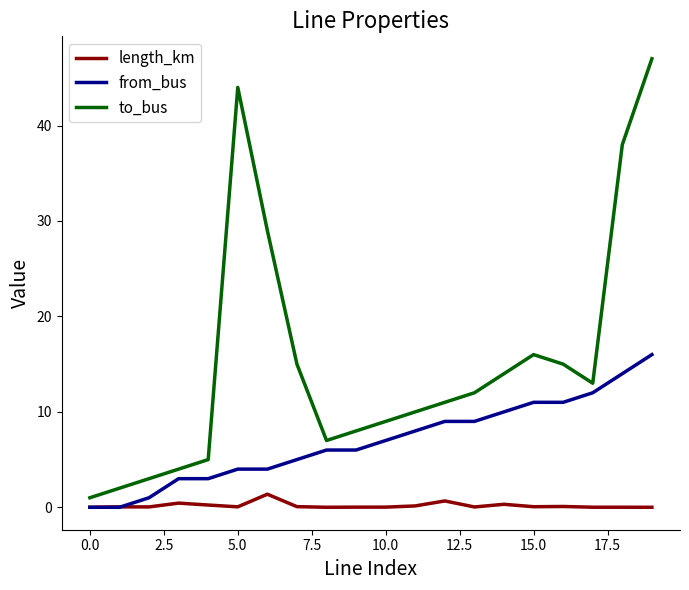

What is the difference between the maximum and minimum values in the to_bus series?

46.0